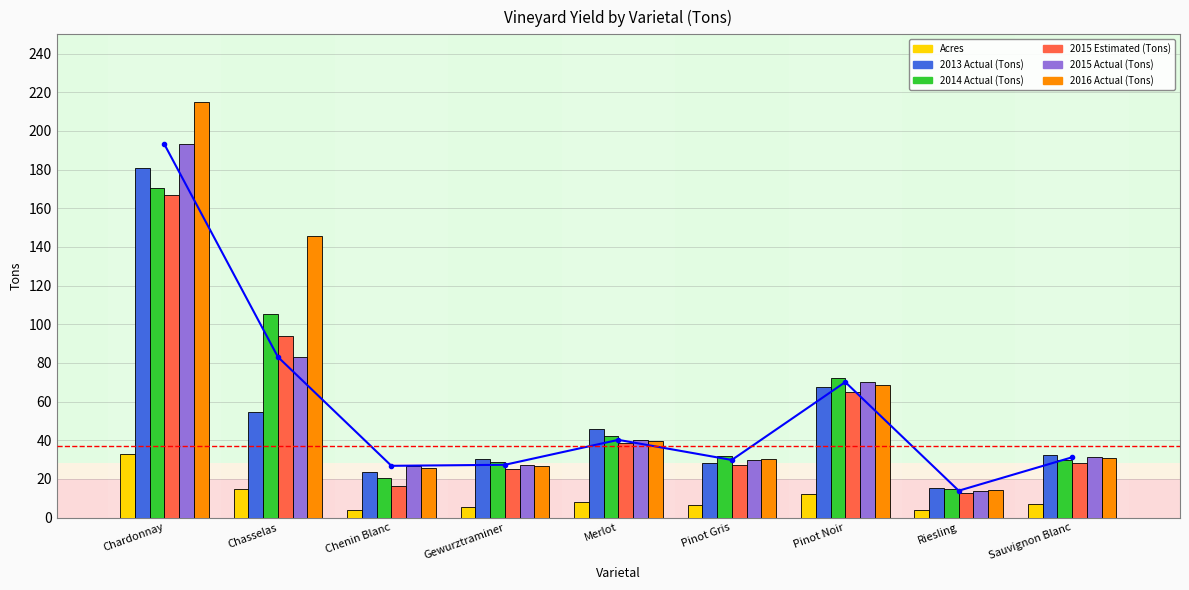

What is the label of the 2nd bar from the right?

Riesling